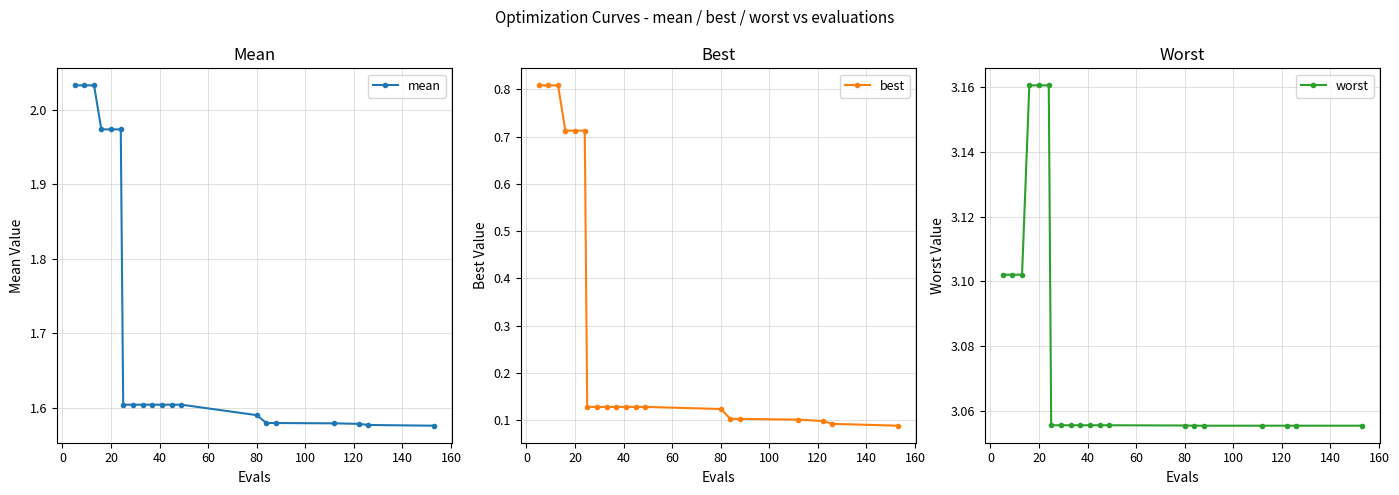

Is it true that mean equals 0.6 at 20?

False